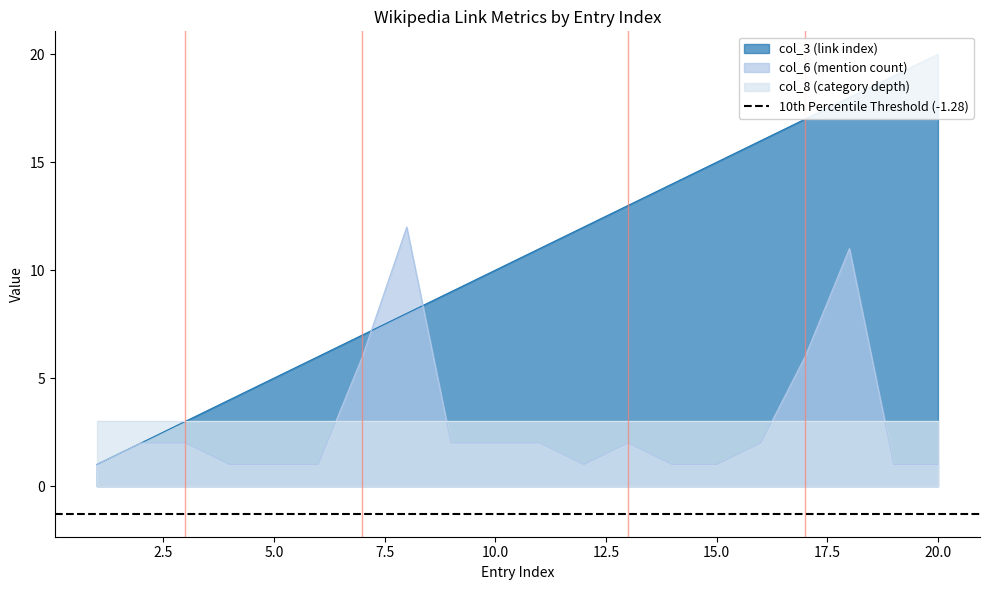

How many interior local valleys does the col_6 (mention count) series have?

1